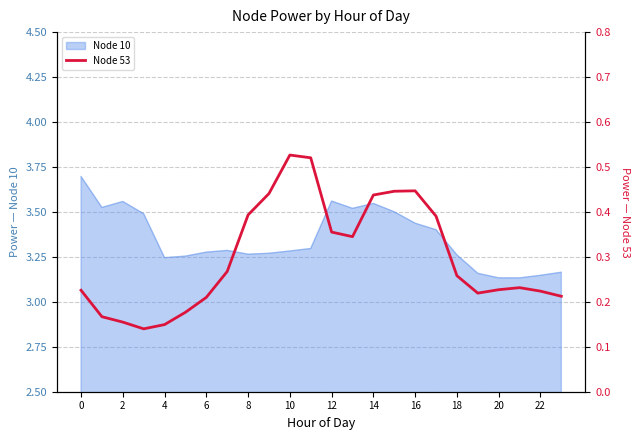

How many categories are shown in the chart?

24